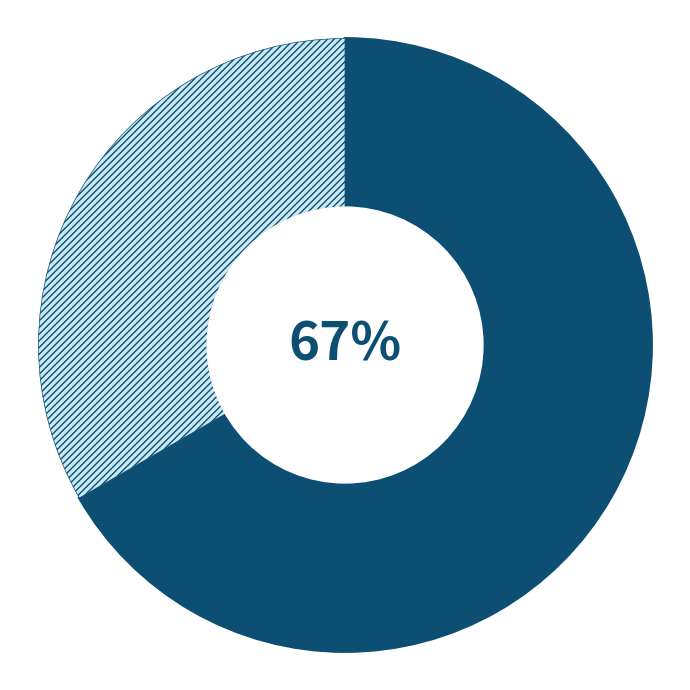

To the nearest percent, what is the average slice percentage?

50%